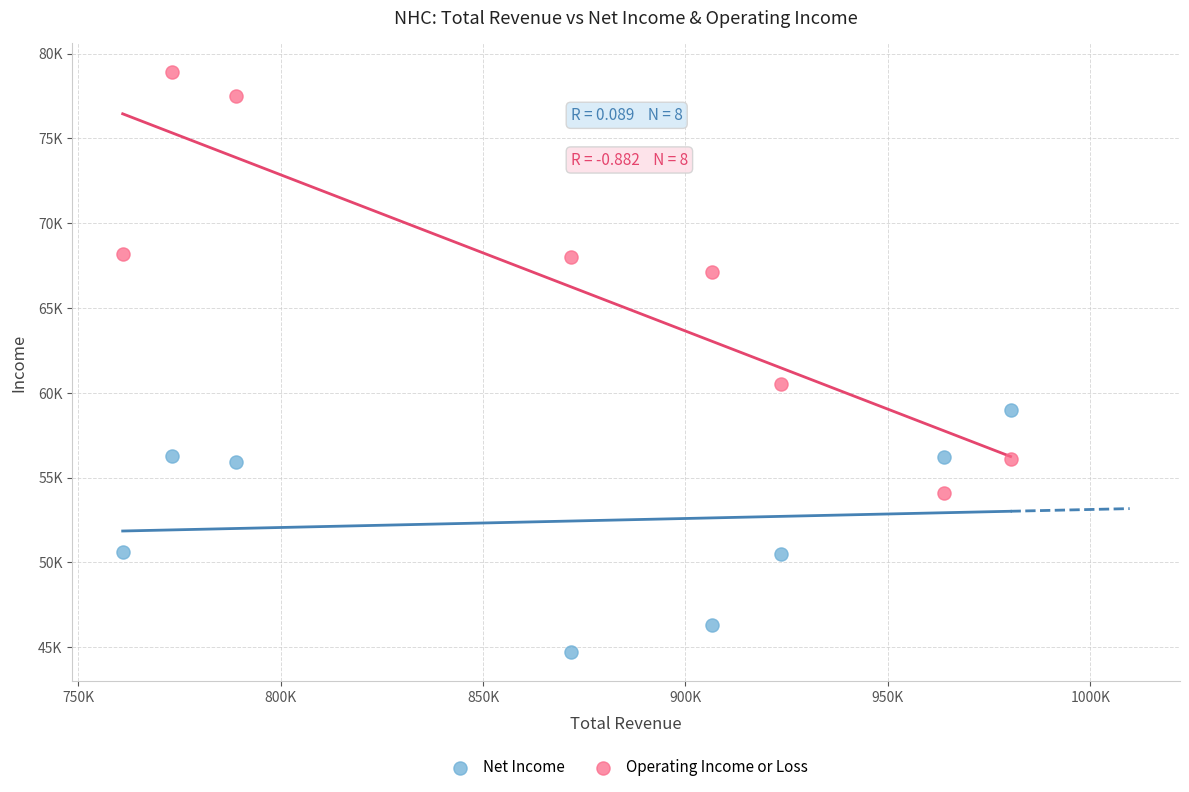

Which series contains the lowest Y value?

Net Income